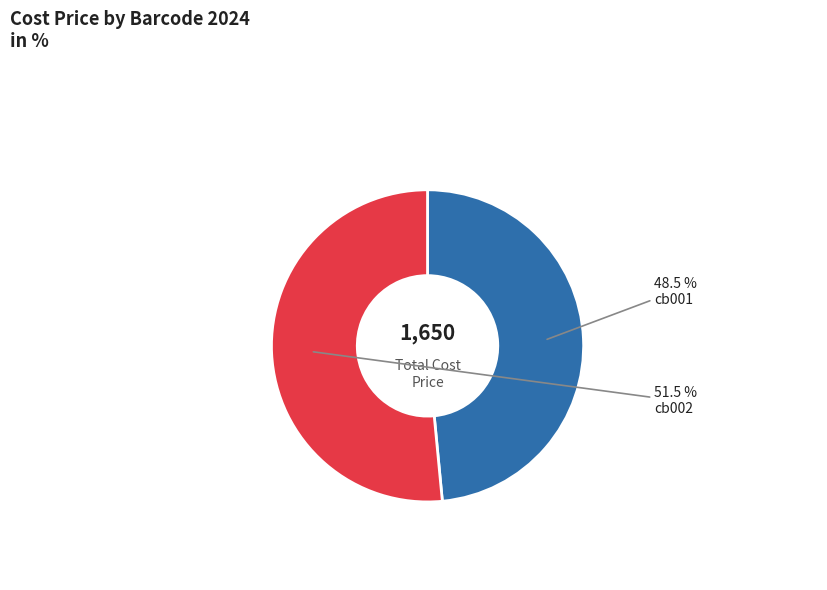

How much of the chart is everything except cb002?

48.5%